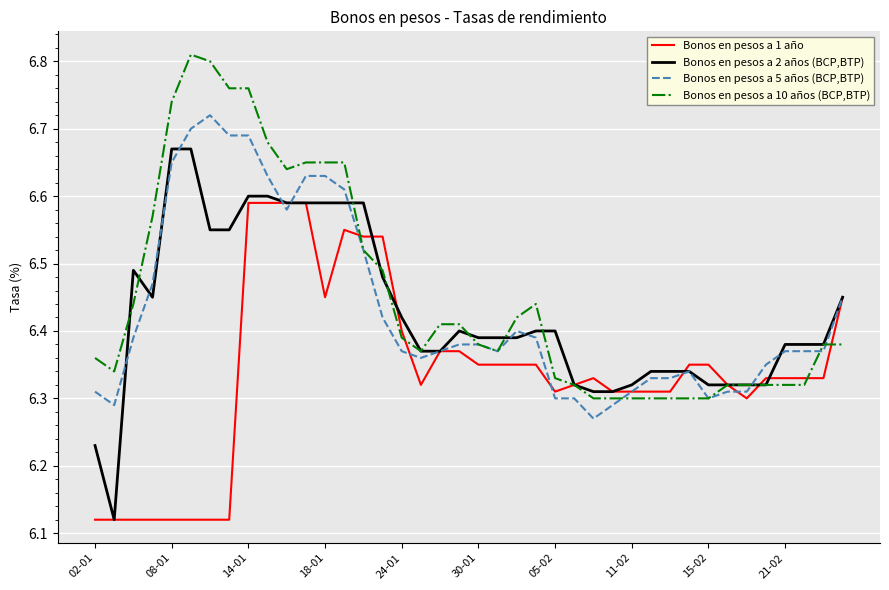

Which series has the largest range (max minus min)?

Bonos en pesos a 2 años (BCP,BTP)